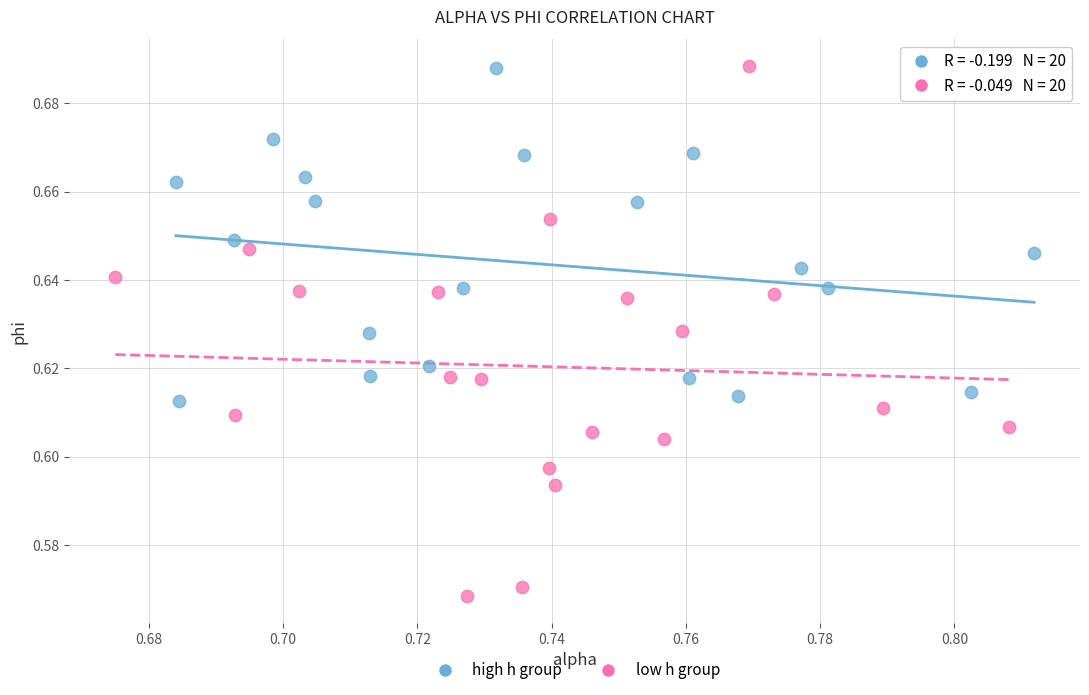

Which series reaches the minimum Y coordinate?

low h group